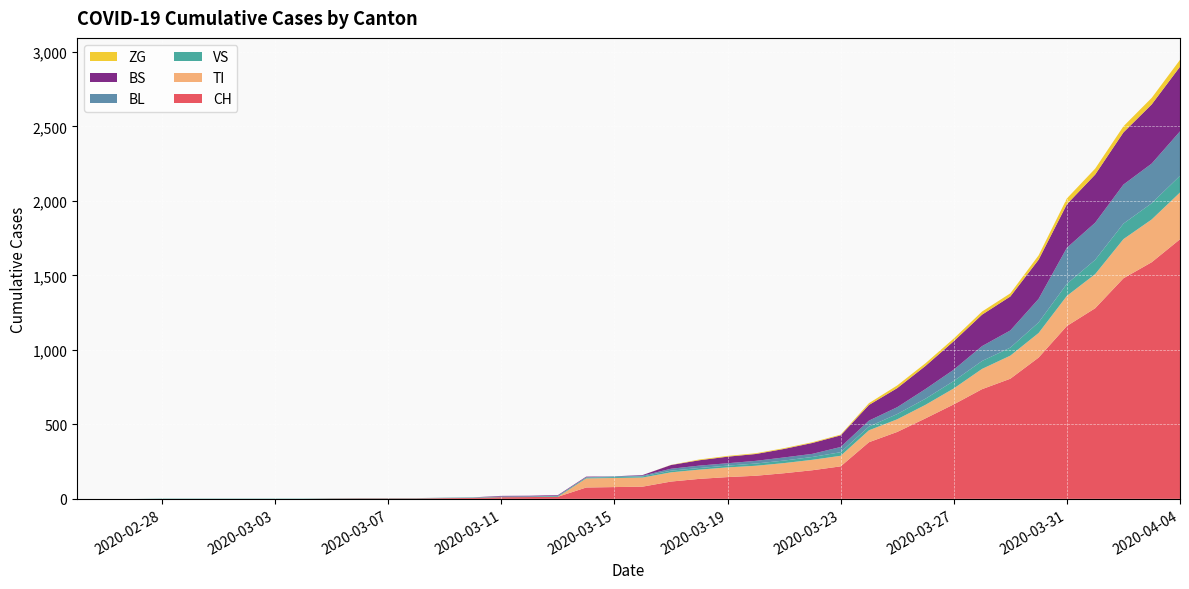

Reading left to right, transcribe all the data shown in this chart.

CH: 2020-02-25=0	2020-02-26=0	2020-02-27=0	2020-02-28=0	2020-02-29=0	2020-03-01=0	2020-03-02=0	2020-03-03=0	2020-03-04=0	2020-03-05=2	2020-03-06=3	2020-03-07=3	2020-03-08=3	2020-03-09=5	2020-03-10=6	2020-03-11=11	2020-03-12=12	2020-03-13=14	2020-03-14=76	2020-03-15=79	2020-03-16=82	2020-03-17=116	2020-03-18=134	2020-03-19=146	2020-03-20=155	2020-03-21=172	2020-03-22=192	2020-03-23=218	2020-03-24=380	2020-03-25=449	2020-03-26=540	2020-03-27=634	2020-03-28=736	2020-03-29=806	2020-03-30=948	2020-03-31=1160	2020-04-01=1279	2020-04-02=1480	2020-04-03=1588	2020-04-04=1742
TI: 2020-02-25=0	2020-02-26=0	2020-02-27=0	2020-02-28=0	2020-02-29=0	2020-03-01=0	2020-03-02=0	2020-03-03=0	2020-03-04=0	2020-03-05=0	2020-03-06=0	2020-03-07=0	2020-03-08=0	2020-03-09=0	2020-03-10=0	2020-03-11=0	2020-03-12=0	2020-03-13=0	2020-03-14=61	2020-03-15=61	2020-03-16=61	2020-03-17=62	2020-03-18=62	2020-03-19=65	2020-03-20=67	2020-03-21=68	2020-03-22=70	2020-03-23=71	2020-03-24=80	2020-03-25=85	2020-03-26=91	2020-03-27=107	2020-03-28=136	2020-03-29=155	2020-03-30=165	2020-03-31=202	2020-04-01=229	2020-04-02=263	2020-04-03=287	2020-04-04=314
VS: 2020-02-25=0	2020-02-26=0	2020-02-27=0	2020-02-28=2	2020-02-29=2	2020-03-01=2	2020-03-02=2	2020-03-03=2	2020-03-04=2	2020-03-05=2	2020-03-06=2	2020-03-07=2	2020-03-08=2	2020-03-09=2	2020-03-10=2	2020-03-11=3	2020-03-12=3	2020-03-13=5	2020-03-14=6	2020-03-15=6	2020-03-16=8	2020-03-17=11	2020-03-18=11	2020-03-19=12	2020-03-20=15	2020-03-21=17	2020-03-22=19	2020-03-23=24	2020-03-24=25	2020-03-25=35	2020-03-26=41	2020-03-27=50	2020-03-28=53	2020-03-29=54	2020-03-30=71	2020-03-31=81	2020-04-01=96	2020-04-02=104	2020-04-03=109	2020-04-04=112
BL: 2020-02-25=0	2020-02-26=0	2020-02-27=0	2020-02-28=0	2020-02-29=0	2020-03-01=0	2020-03-02=0	2020-03-03=0	2020-03-04=0	2020-03-05=0	2020-03-06=0	2020-03-07=0	2020-03-08=0	2020-03-09=1	2020-03-10=2	2020-03-11=2	2020-03-12=2	2020-03-13=2	2020-03-14=2	2020-03-15=5	2020-03-16=5	2020-03-17=13	2020-03-18=16	2020-03-19=16	2020-03-20=18	2020-03-21=21	2020-03-22=21	2020-03-23=35	2020-03-24=40	2020-03-25=46	2020-03-26=65	2020-03-27=76	2020-03-28=100	2020-03-29=115	2020-03-30=158	2020-03-31=242	2020-04-01=249	2020-04-02=262	2020-04-03=266	2020-04-04=298
BS: 2020-02-25=0	2020-02-26=0	2020-02-27=0	2020-02-28=0	2020-02-29=0	2020-03-01=0	2020-03-02=0	2020-03-03=0	2020-03-04=0	2020-03-05=0	2020-03-06=0	2020-03-07=0	2020-03-08=0	2020-03-09=0	2020-03-10=0	2020-03-11=4	2020-03-12=4	2020-03-13=4	2020-03-14=4	2020-03-15=0	2020-03-16=4	2020-03-17=25	2020-03-18=36	2020-03-19=44	2020-03-20=46	2020-03-21=57	2020-03-22=73	2020-03-23=78	2020-03-24=105	2020-03-25=128	2020-03-26=155	2020-03-27=191	2020-03-28=211	2020-03-29=228	2020-03-30=263	2020-03-31=292	2020-04-01=323	2020-04-02=350	2020-04-03=397	2020-04-04=434
ZG: 2020-02-25=0	2020-02-26=0	2020-02-27=0	2020-02-28=0	2020-02-29=0	2020-03-01=0	2020-03-02=0	2020-03-03=0	2020-03-04=0	2020-03-05=0	2020-03-06=0	2020-03-07=0	2020-03-08=0	2020-03-09=0	2020-03-10=0	2020-03-11=0	2020-03-12=0	2020-03-13=0	2020-03-14=0	2020-03-15=0	2020-03-16=0	2020-03-17=1	2020-03-18=5	2020-03-19=5	2020-03-20=5	2020-03-21=5	2020-03-22=5	2020-03-23=5	2020-03-24=12	2020-03-25=18	2020-03-26=18	2020-03-27=18	2020-03-28=21	2020-03-29=21	2020-03-30=29	2020-03-31=39	2020-04-01=40	2020-04-02=41	2020-04-03=44	2020-04-04=46